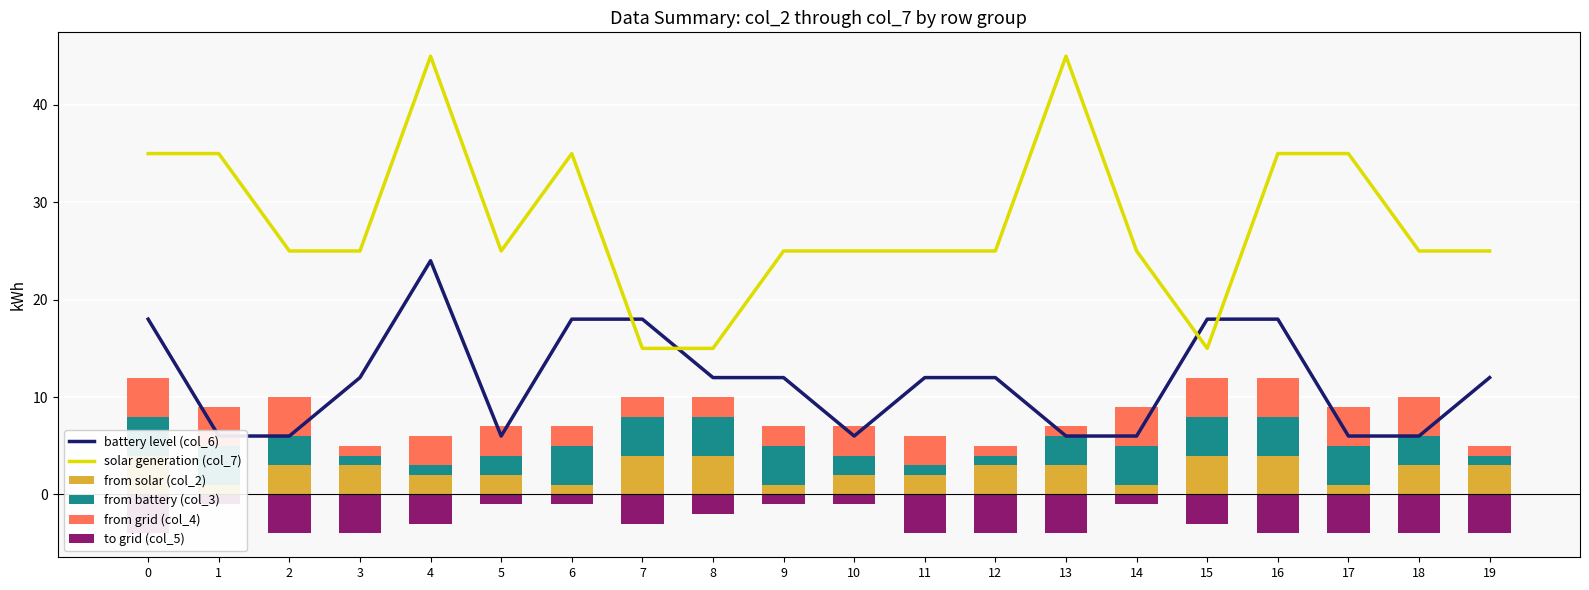

What is the highest value of the solar generation (col_7) series?

45